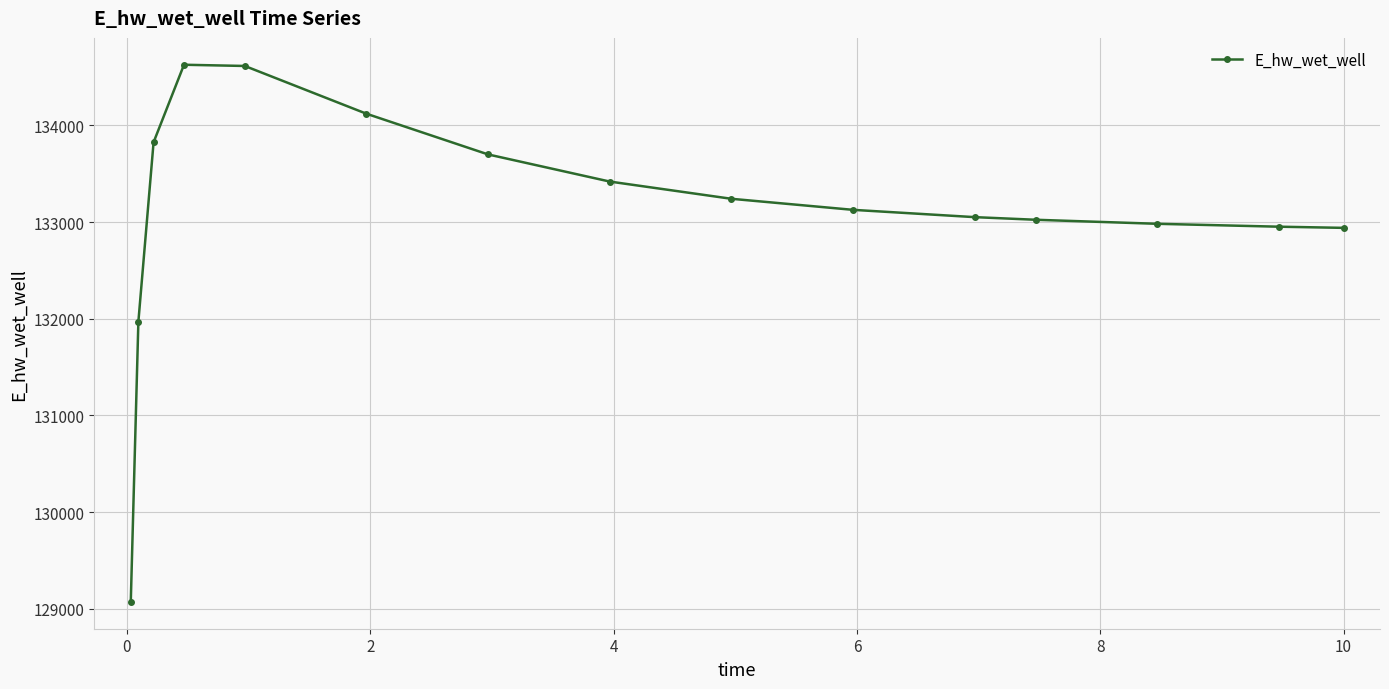

What is the value of the 12th point from the left?

133024.2